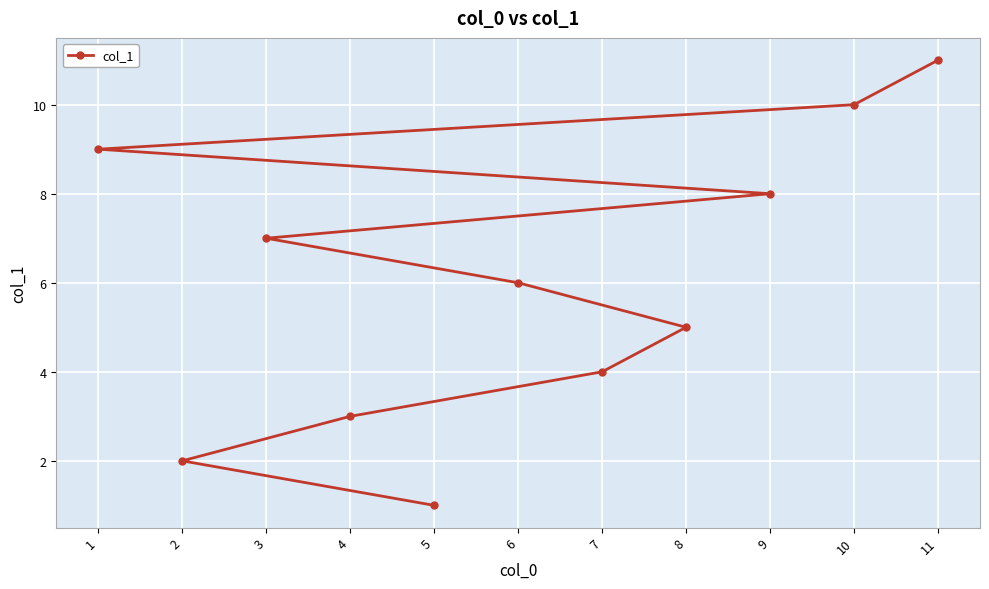

How many data points does each series have?

11